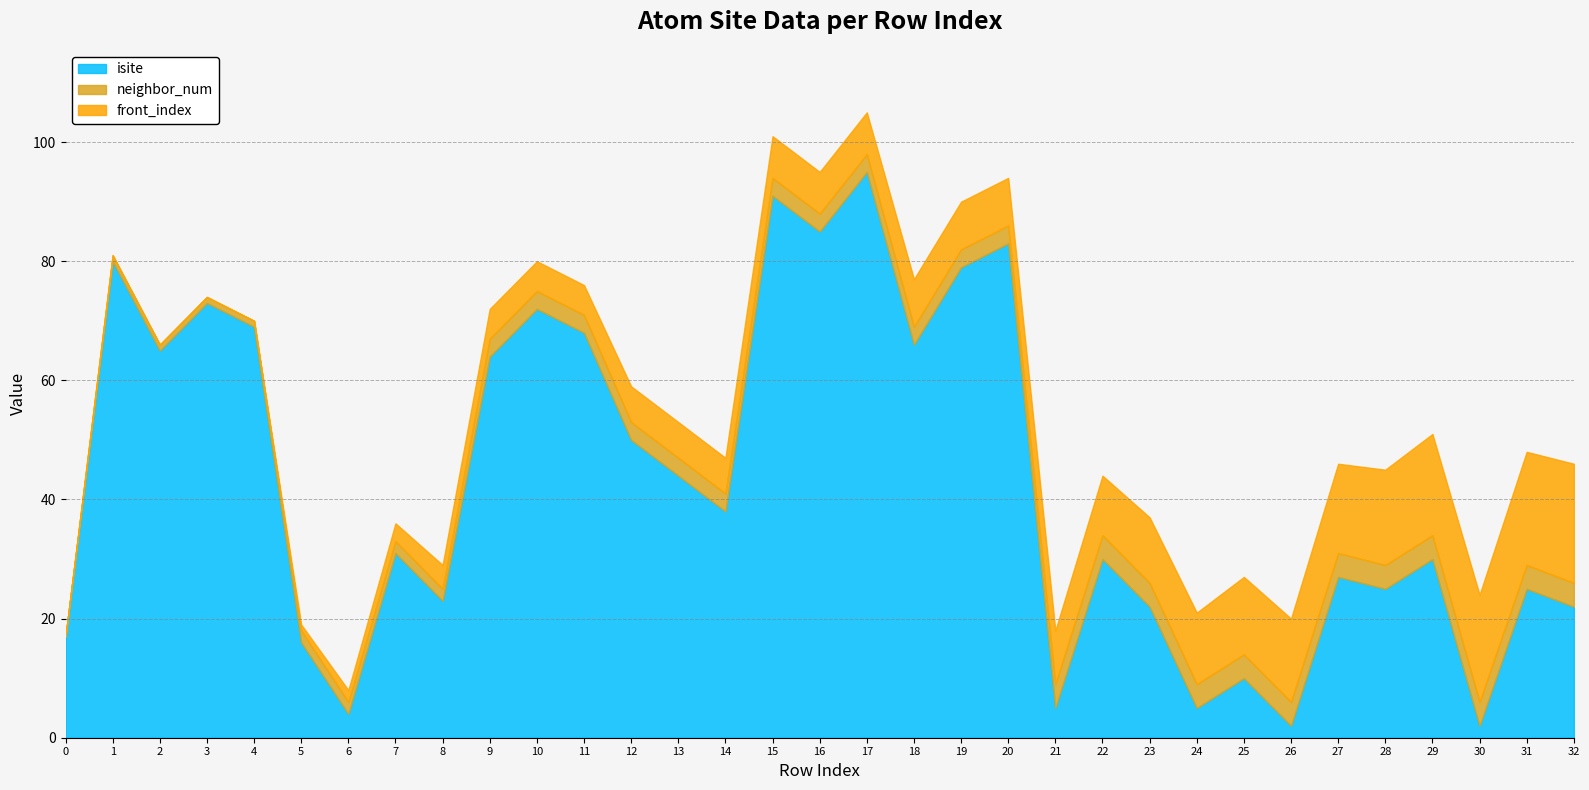

Which series has the largest range (max minus min)?

isite